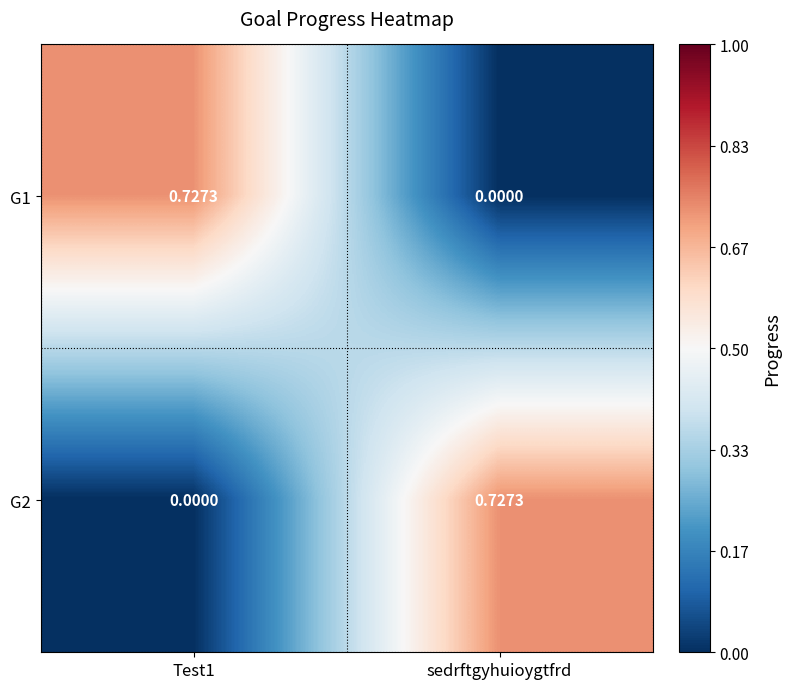

Which category has the highest value in the G2 series?

sedrftgyhuioygtfrd